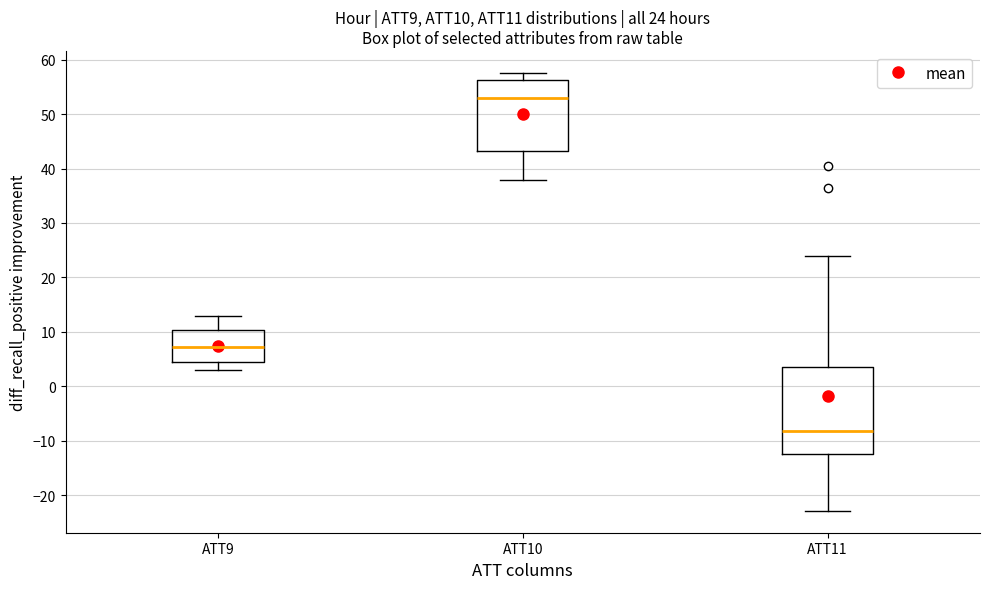

Comparing the boxes themselves (not the whiskers), which one is the tallest?

ATT11